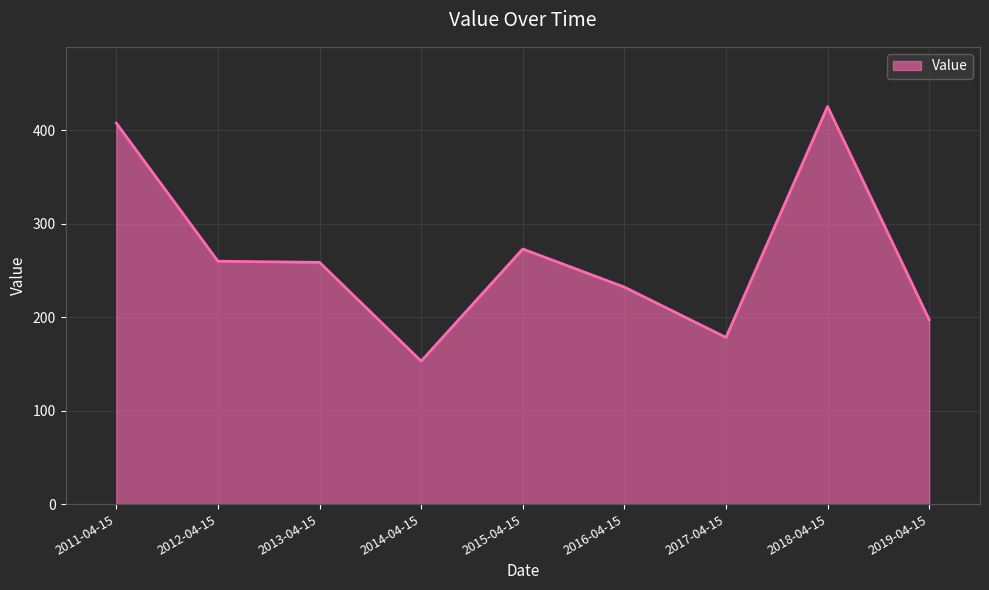

Is it true that the value at 2019-04-15 is 197.2?

True